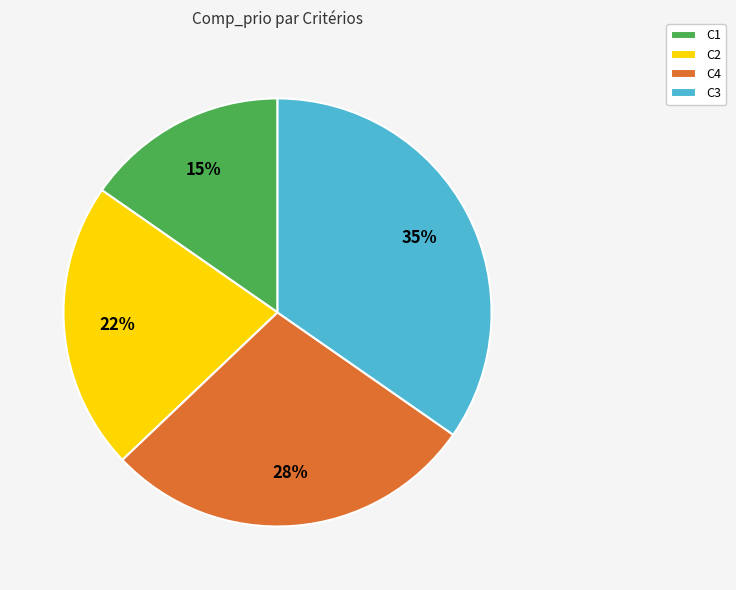

Which category has the smallest portion of the pie?

C1